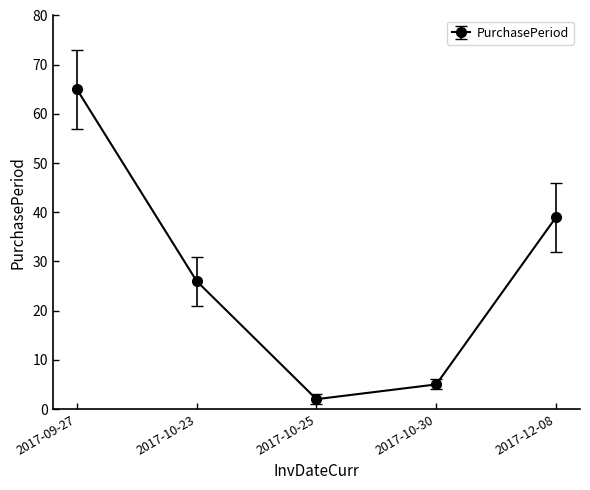

Reading right to left, transcribe all the data shown in this chart.

2017-12-08=39	2017-10-30=5	2017-10-25=2	2017-10-23=26	2017-09-27=65